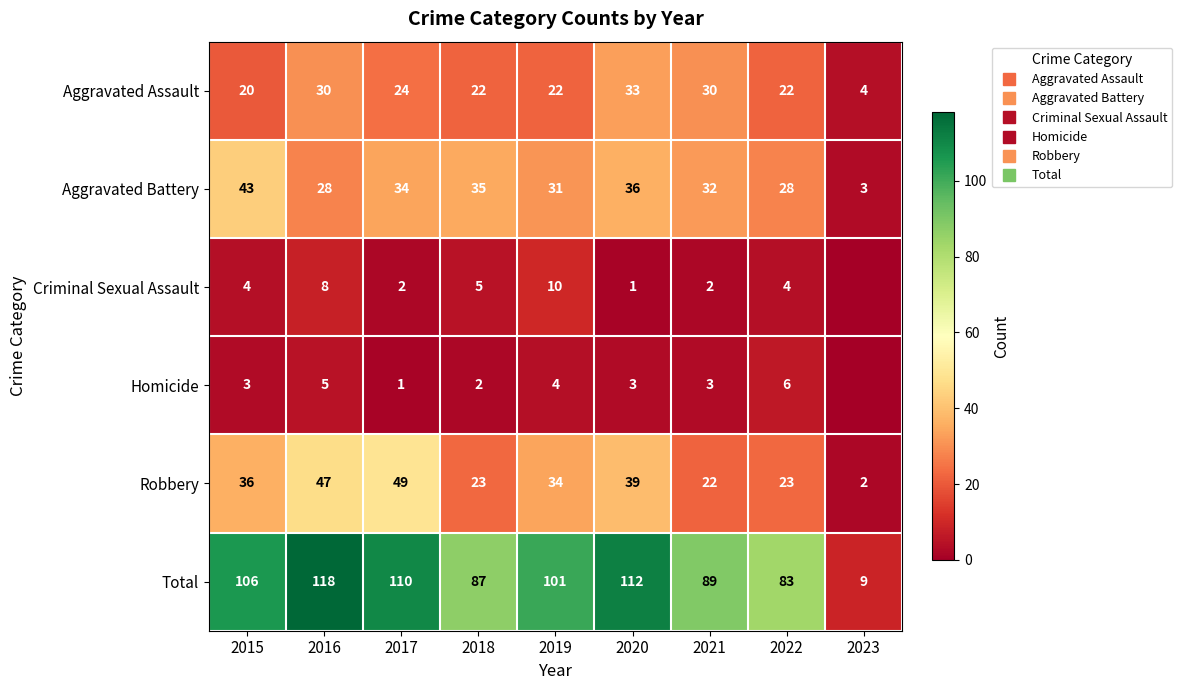

Is it true that Robbery equals 34 at 2021?

False